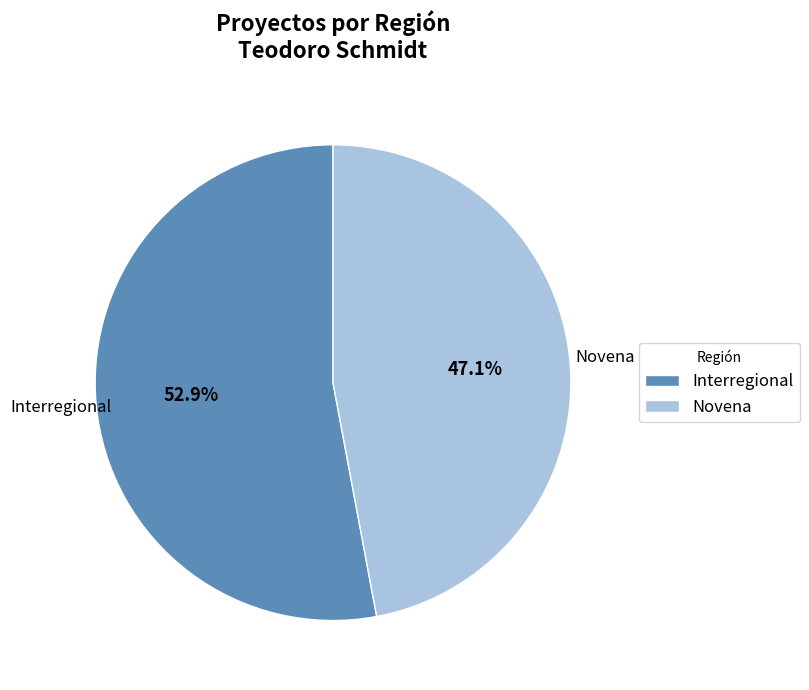

Is there any slice that represents more than half of the pie?

Yes